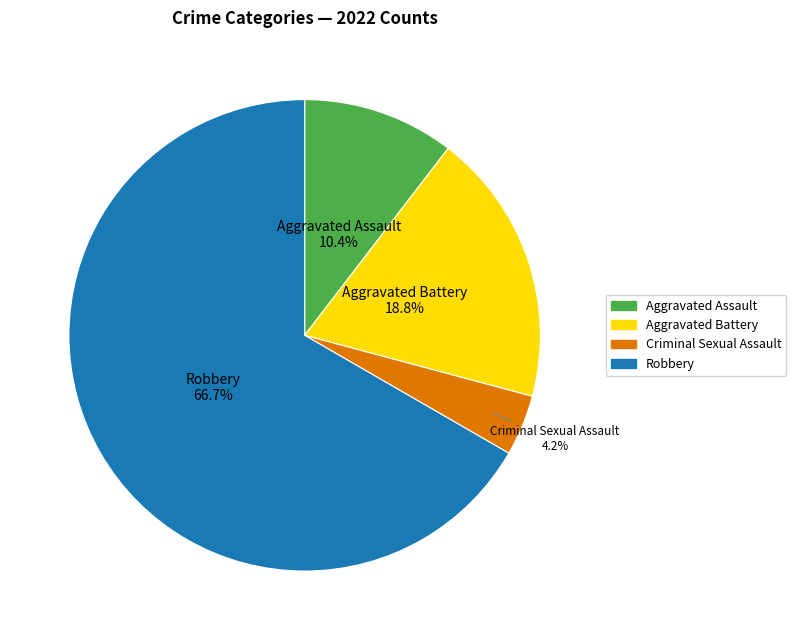

What portion of the pie excludes Aggravated Assault?

89.6%